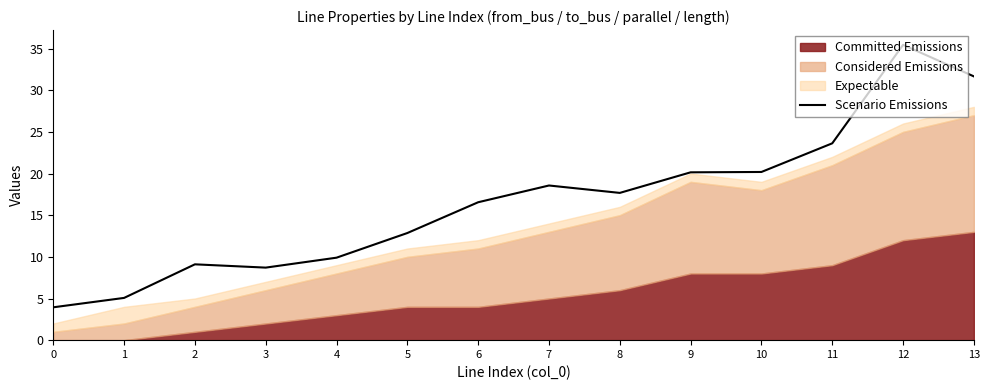

Where is the first local maximum?

2